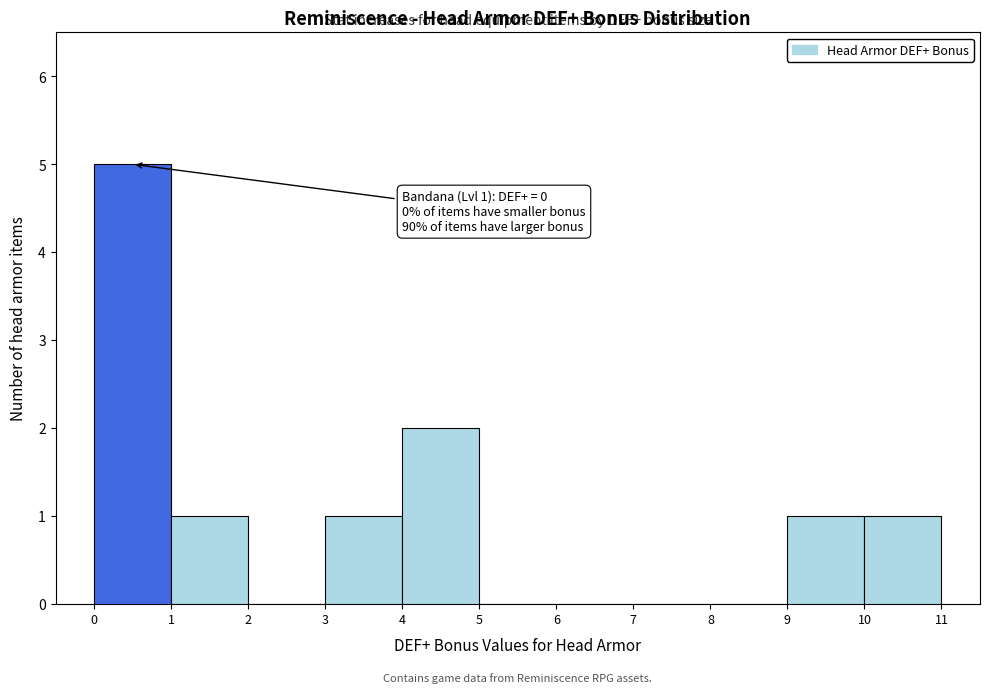

Which range on the x-axis has the tallest bar?

0 to 1